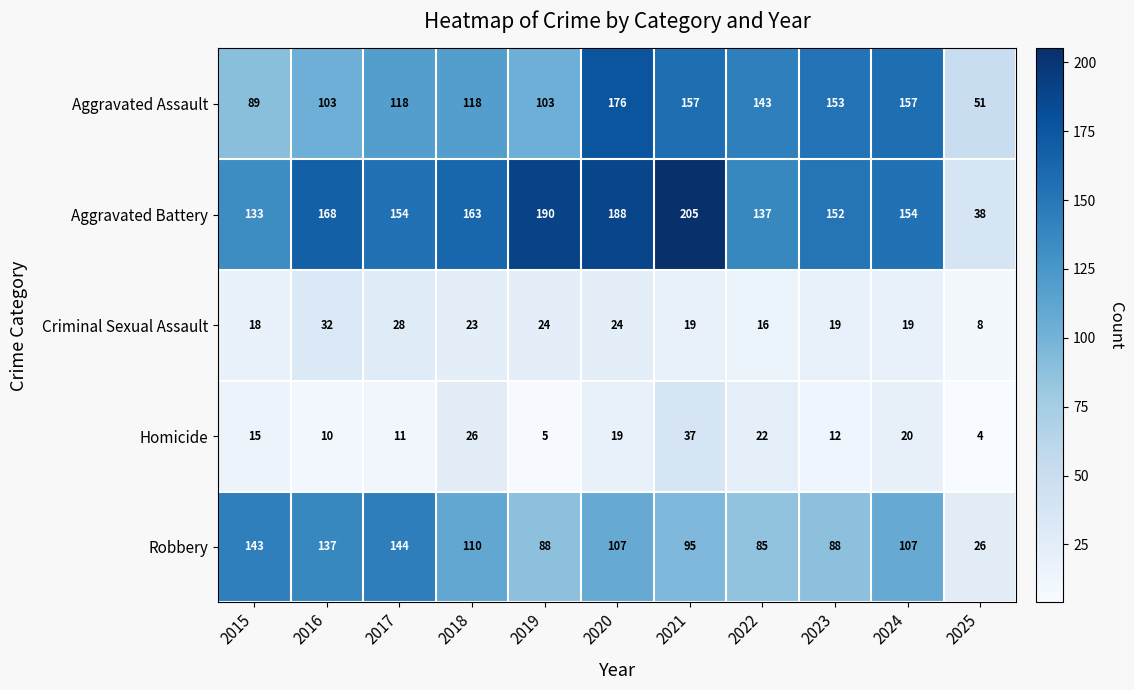

Is the value of Criminal Sexual Assault at 2017 greater than the value of Aggravated Assault at 2015?

No